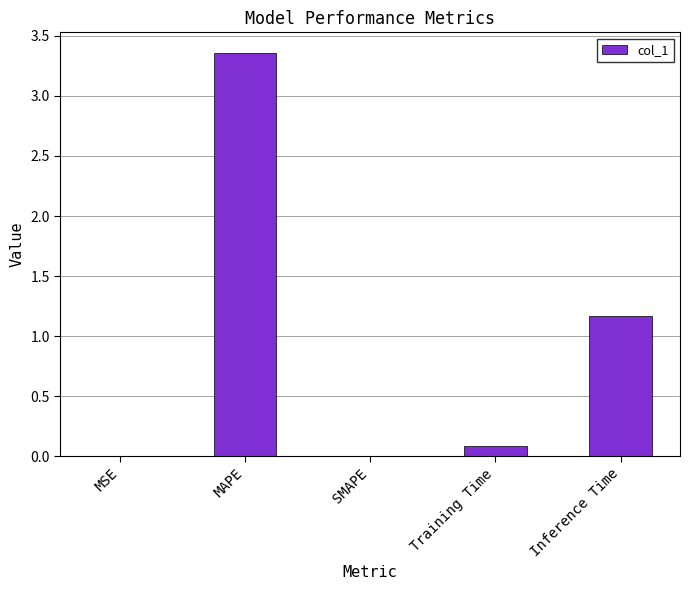

Between Training Time and MAPE, which is larger?

MAPE